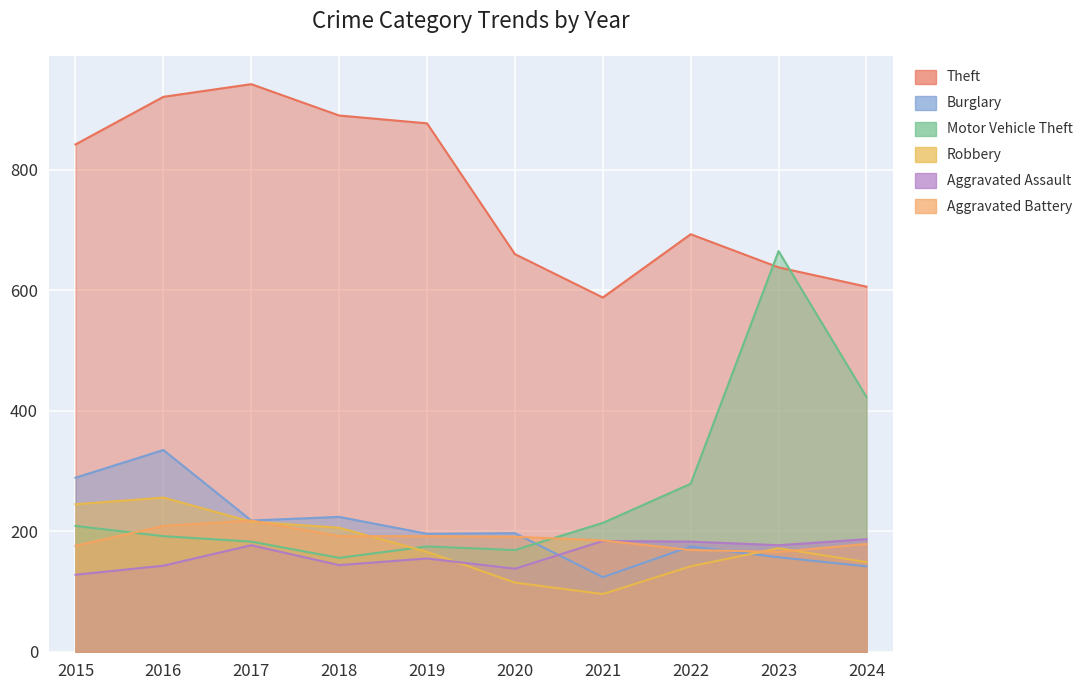

Which series has the largest total across all categories?

Theft